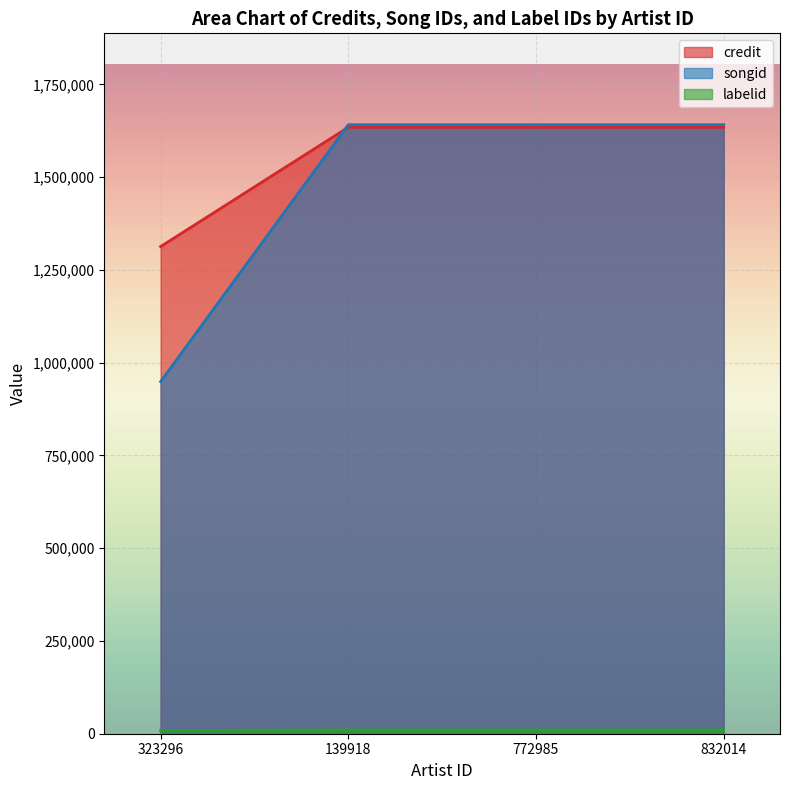

What is the maximum value shown in the chart?

1641183